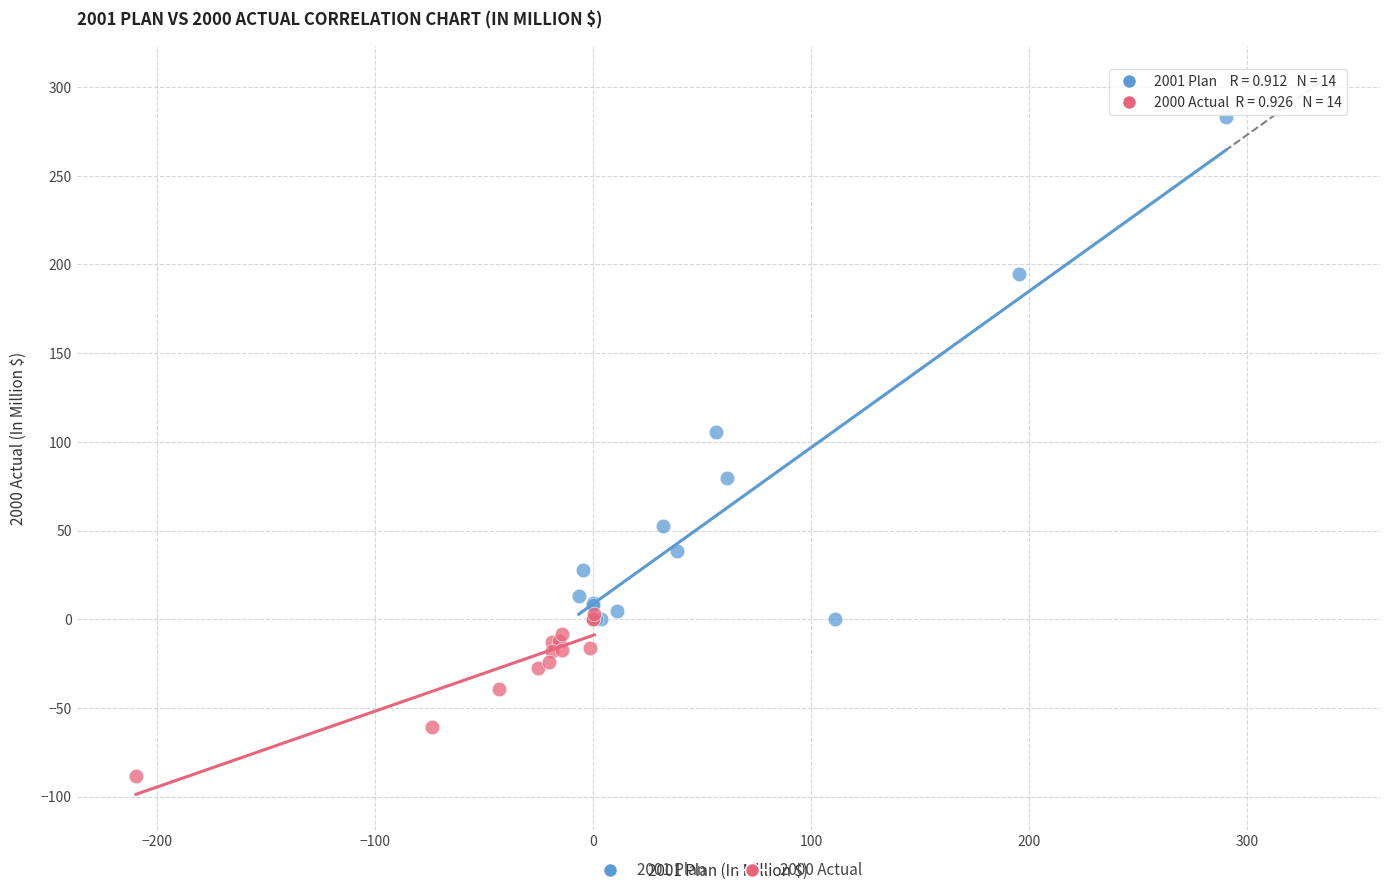

Which series reaches the minimum Y coordinate?

2000 Actual